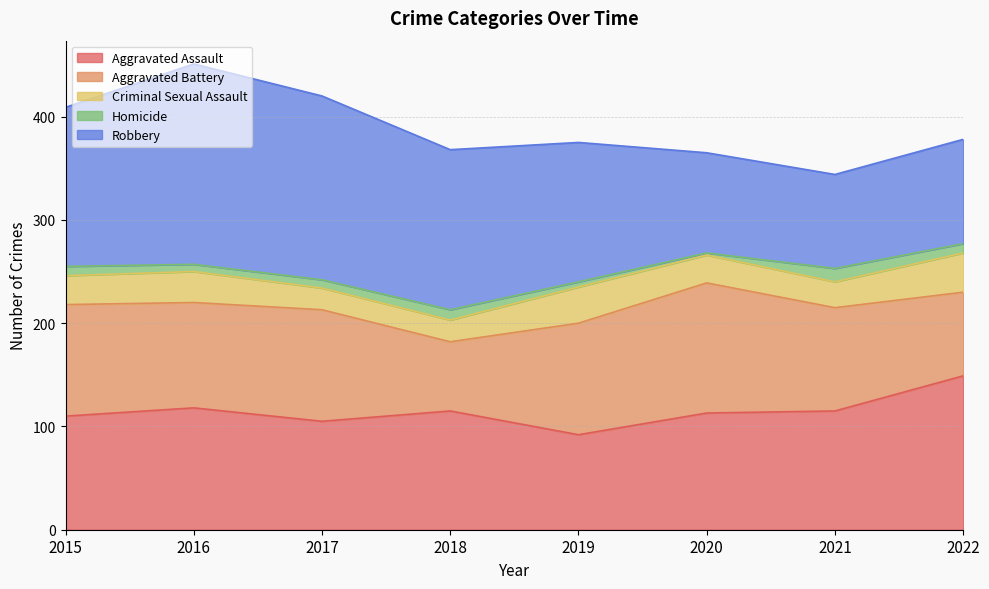

What is the total value across all series at 2015?

409